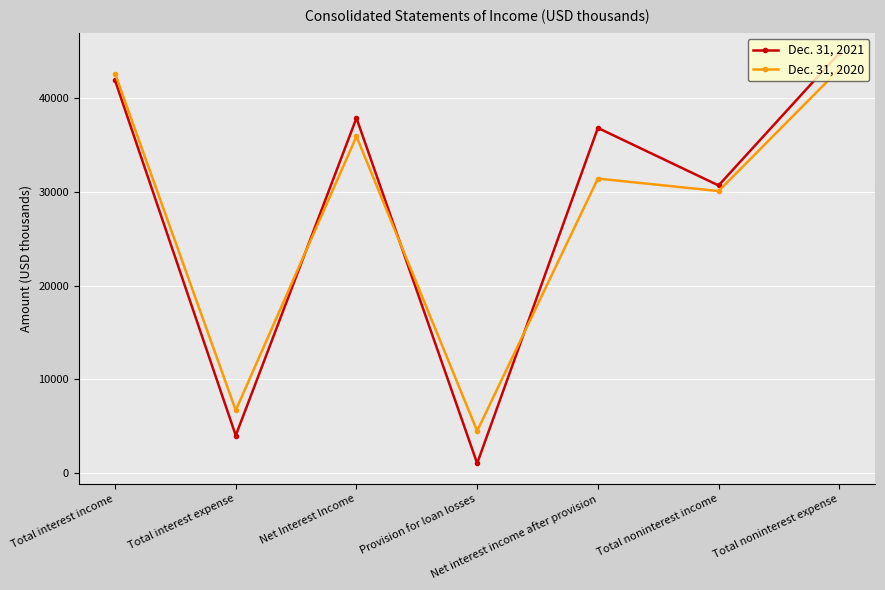

Where is Dec. 31, 2020 nearest to the value 23793?

Total noninterest income